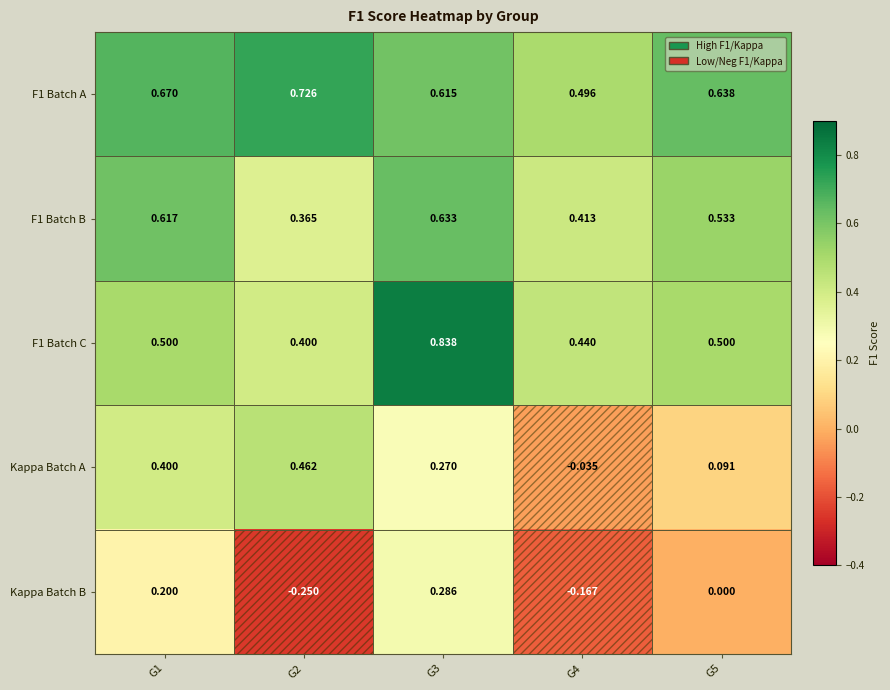

Rank the series by their maximum value, from lowest to highest.

Kappa Batch B, Kappa Batch A, F1 Batch B, F1 Batch A, F1 Batch C